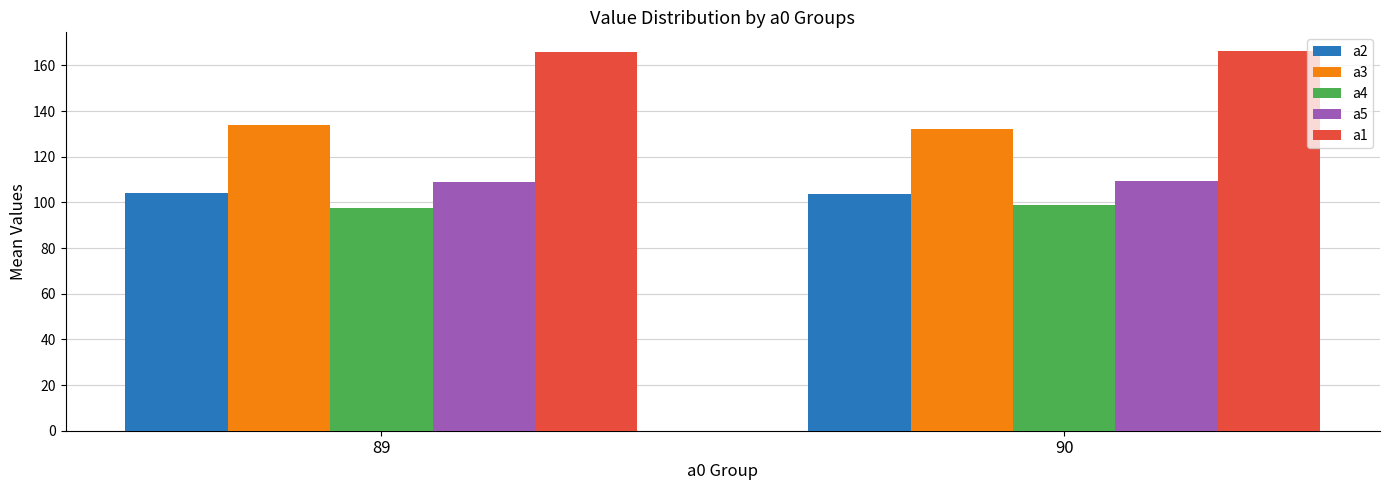

What is the greatest value displayed?

166.2